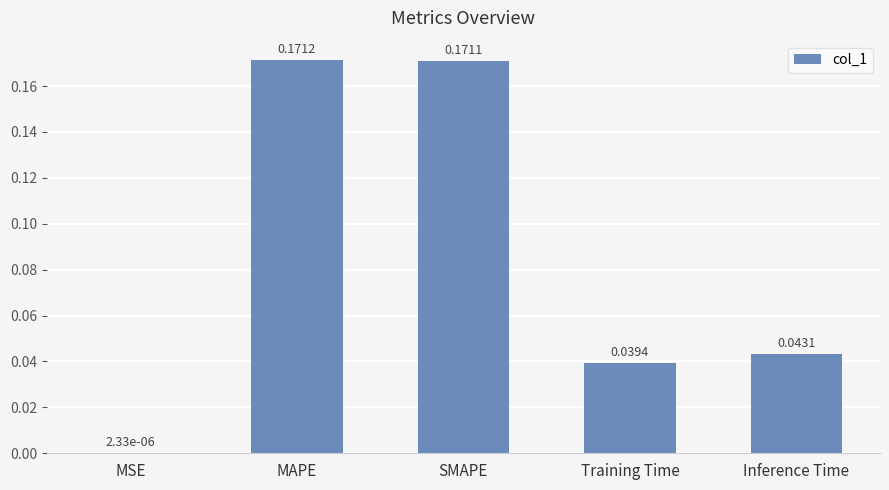

What is the average value?

0.1